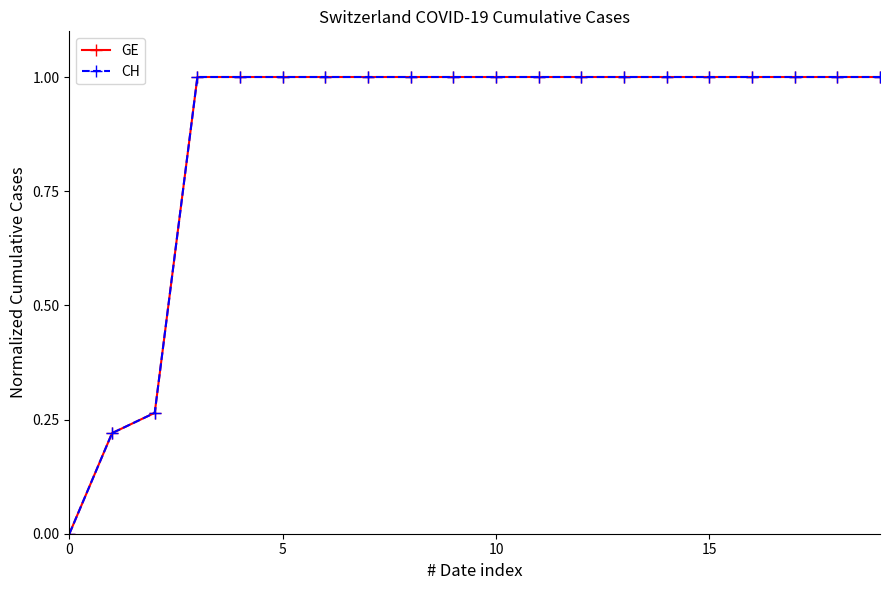

Is this an area chart (filled region under the line)?

No